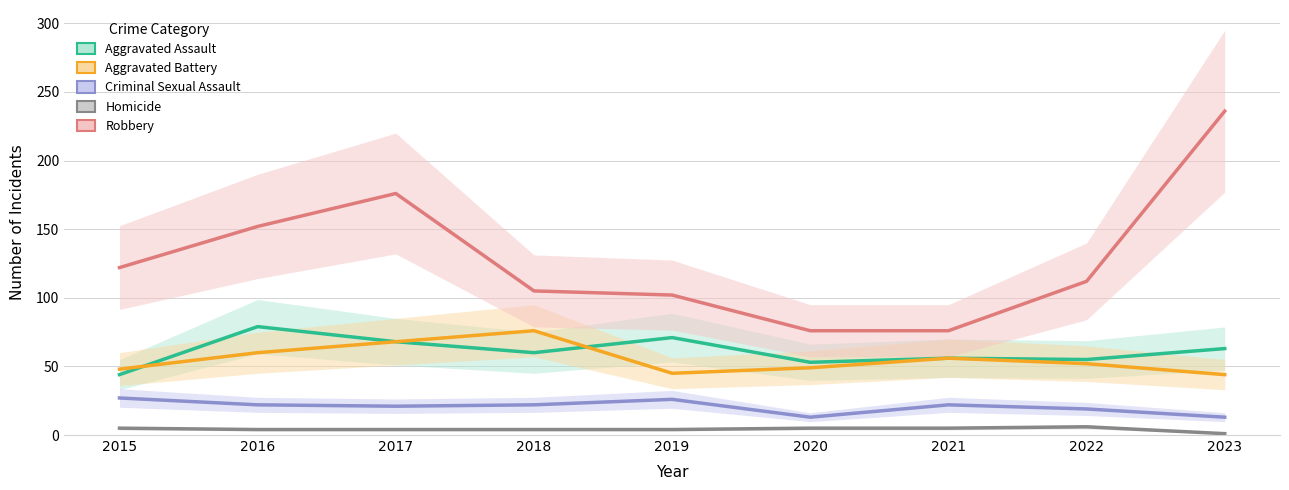

At which label is Aggravated Assault closest to 61?

2018